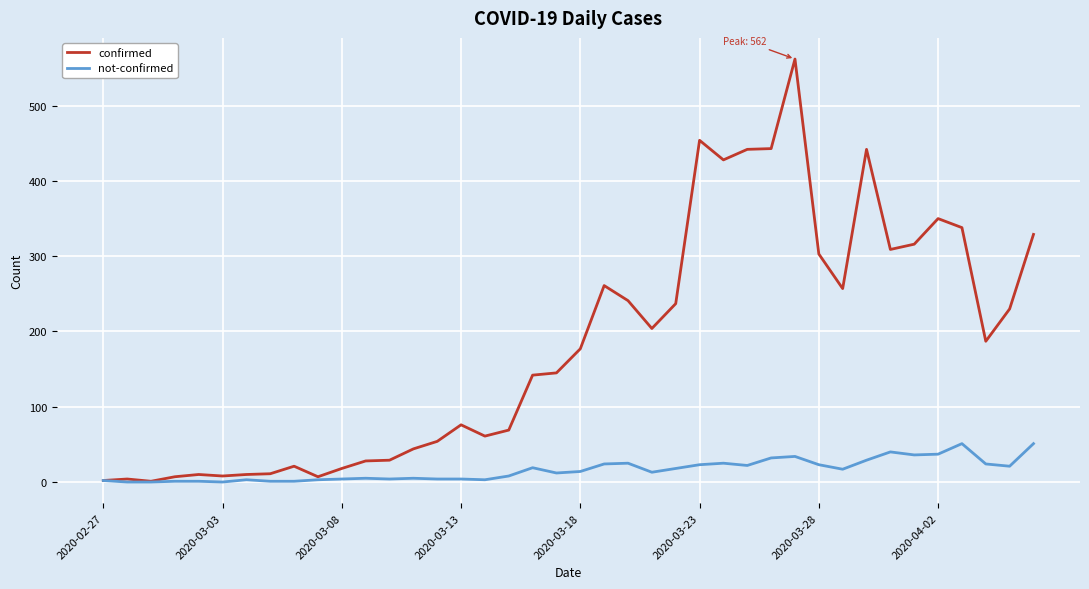

List the series in order of their overall mean, lowest first.

not-confirmed, confirmed